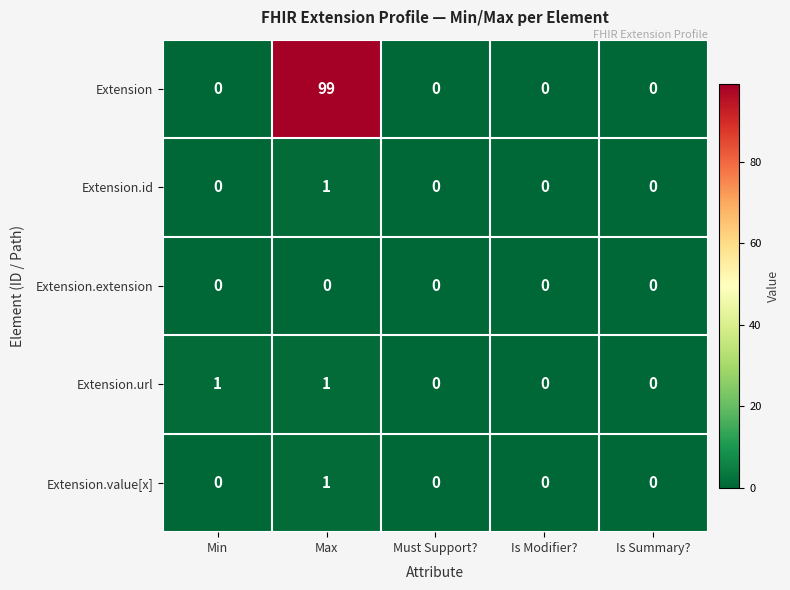

Is it true that Extension.extension equals 0 at Max?

True